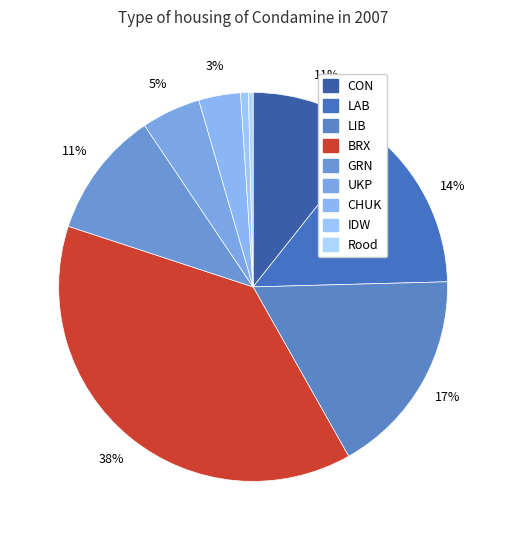

To the nearest percent, what percentage of the pie is IDW?

1%